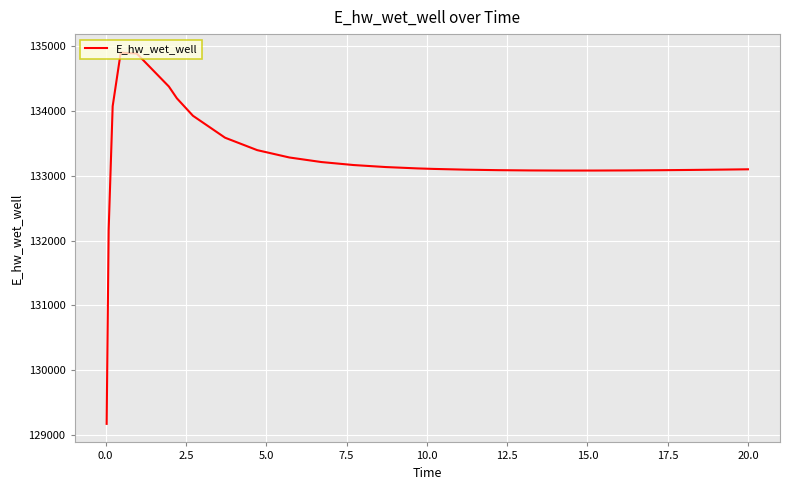

What is the difference between the maximum and minimum values?

5730.1